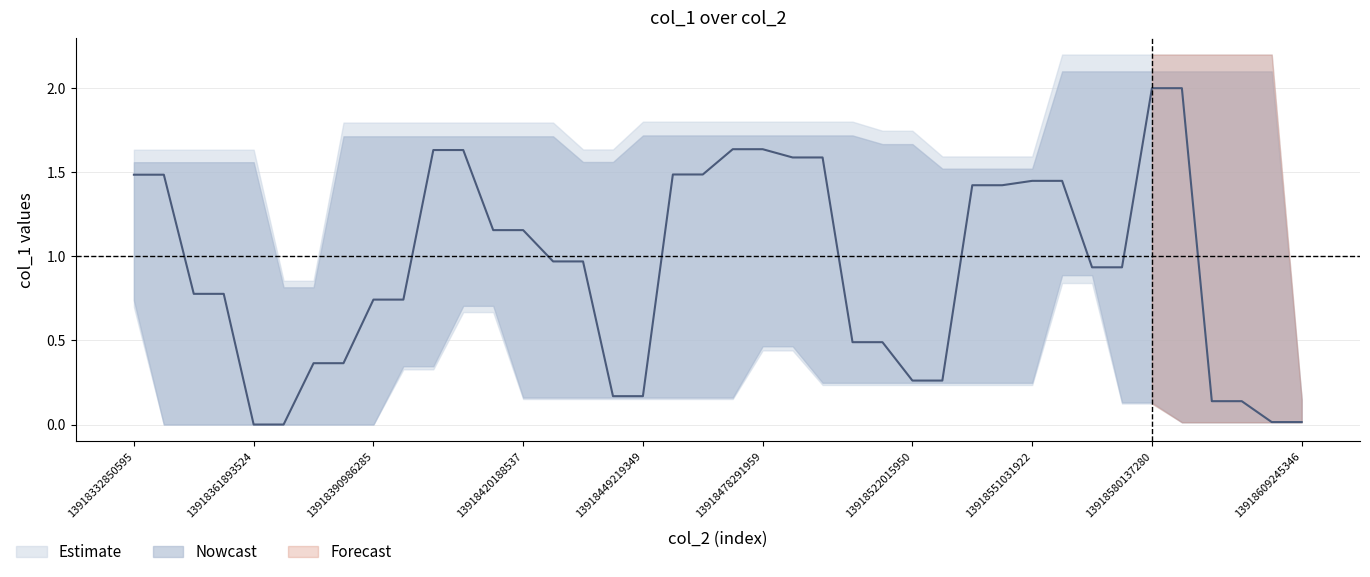

Read the value at 13918478291959.

1.6